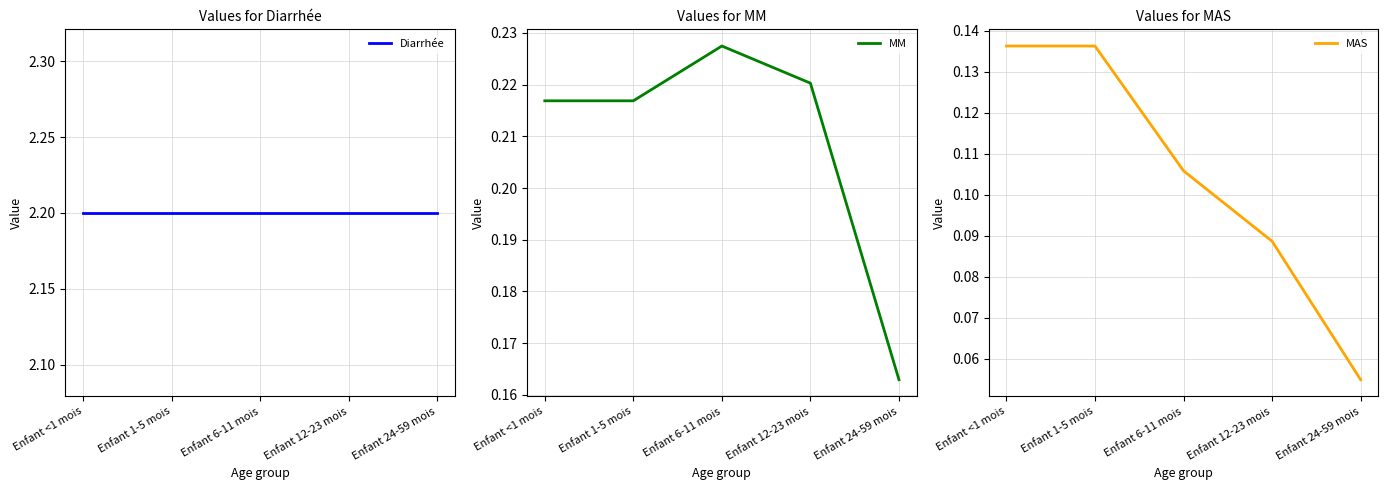

Reading right to left, what are all the values shown in this chart?

Diarrhée: Enfant 24-59 mois=2.2	Enfant 12-23 mois=2.2	Enfant 6-11 mois=2.2	Enfant 1-5 mois=2.2	Enfant <1 mois=2.2
MM: Enfant 24-59 mois=0.2	Enfant 12-23 mois=0.2	Enfant 6-11 mois=0.2	Enfant 1-5 mois=0.2	Enfant <1 mois=0.2
MAS: Enfant 24-59 mois=0.1	Enfant 12-23 mois=0.1	Enfant 6-11 mois=0.1	Enfant 1-5 mois=0.1	Enfant <1 mois=0.1